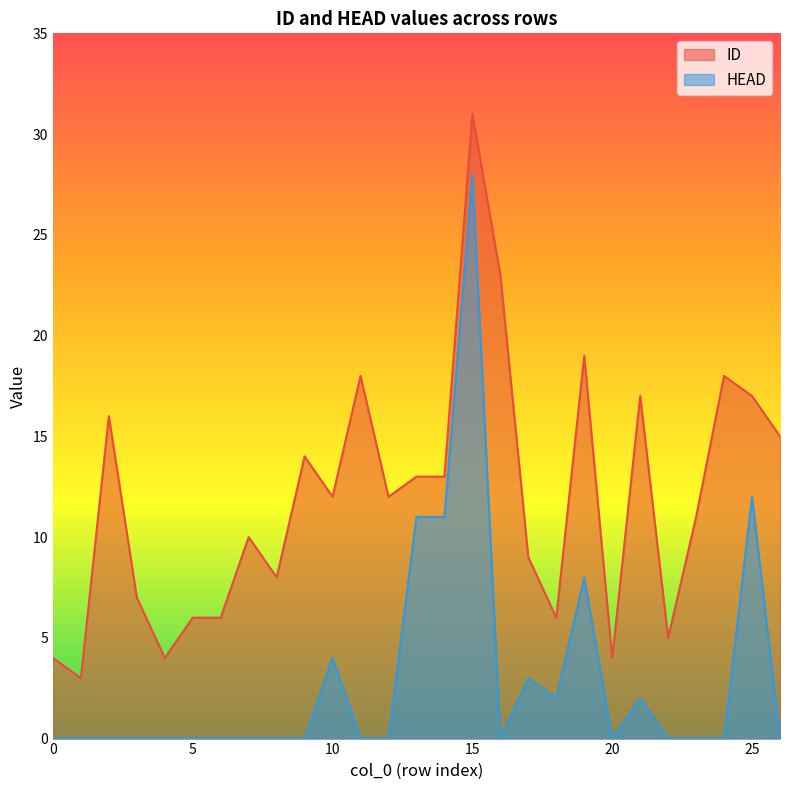

At which category does ID reach its first local valley?

1